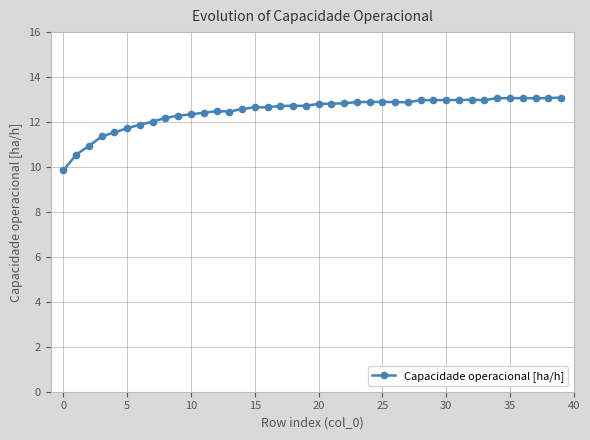

What is the difference between the maximum and minimum values?

3.2